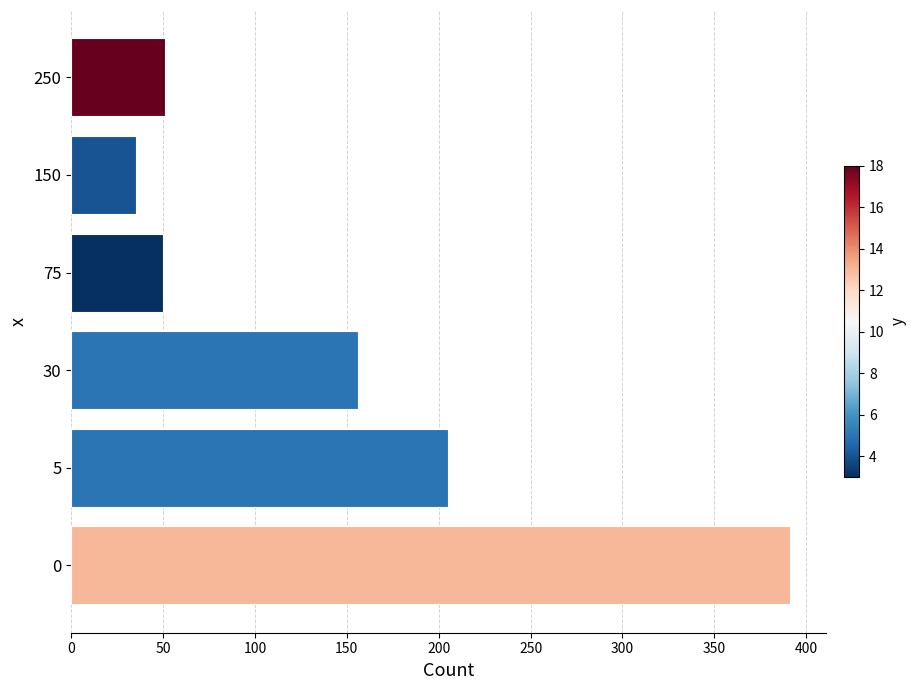

How many categories are shown in the chart?

6